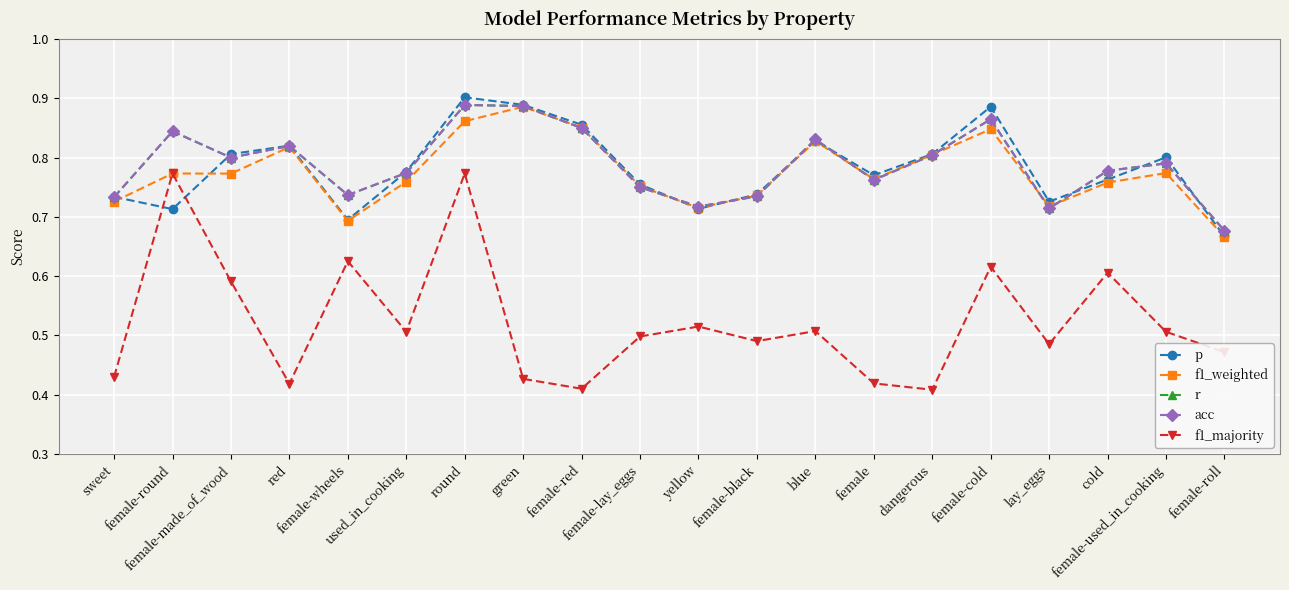

Where is the first local maximum for r?

female-round